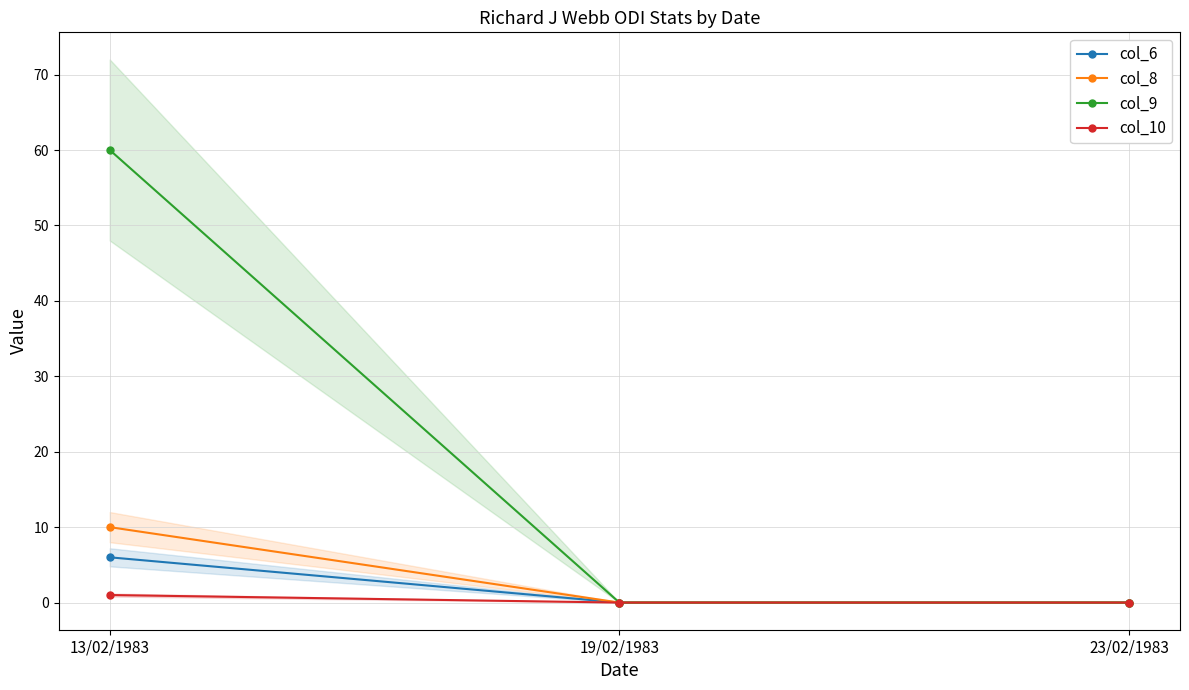

Reading left to right, transcribe all the data shown in this chart.

col_6: 6	0	0
col_8: 10	0	0
col_9: 60	0	0
col_10: 1	0	0